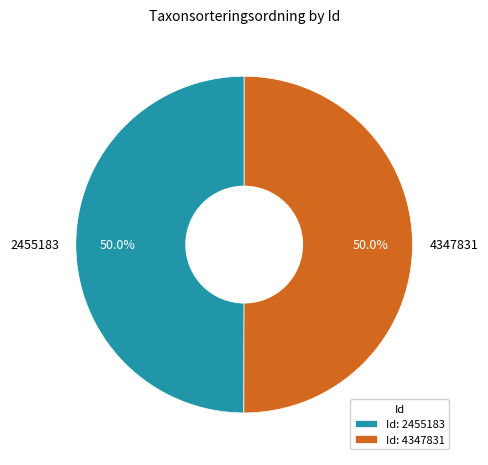

Do 4347831 and 2455183 together represent more than half of the pie?

Yes